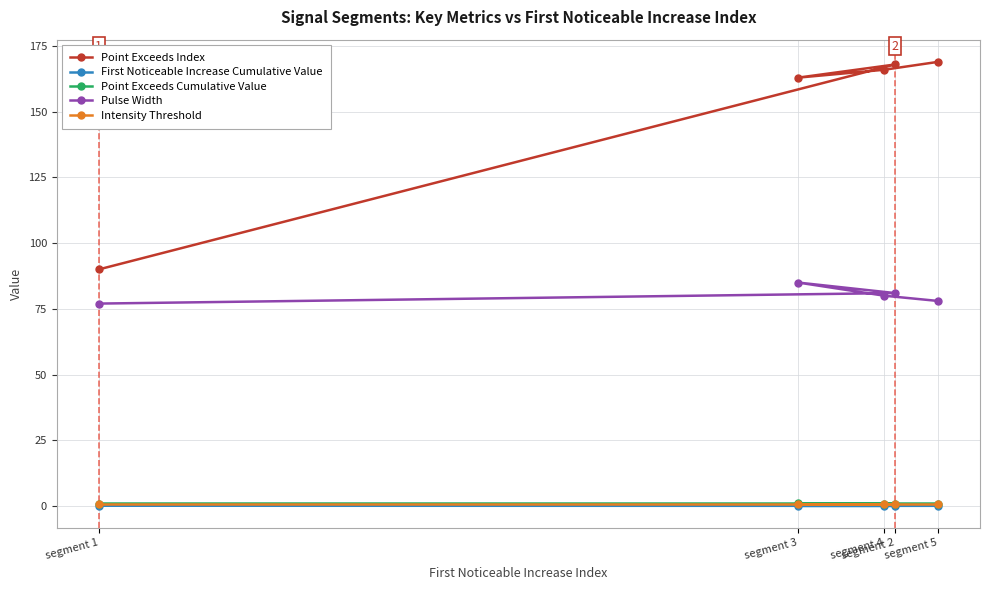

How many values in the Pulse Width series exceed 80?

2